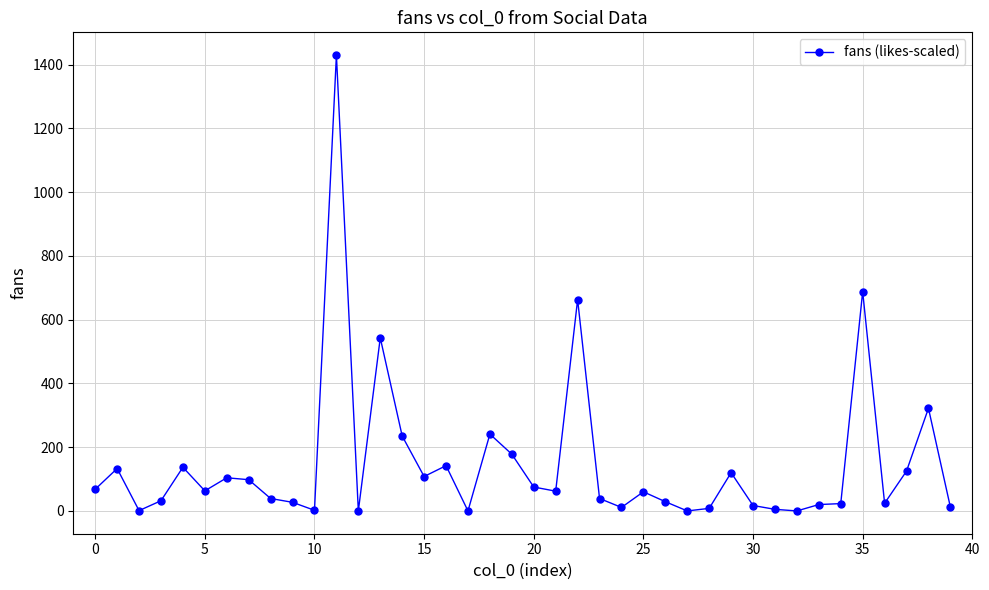

What is the greatest value displayed?

1430